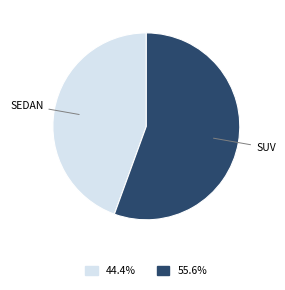

Is there any slice that represents more than half of the pie?

Yes